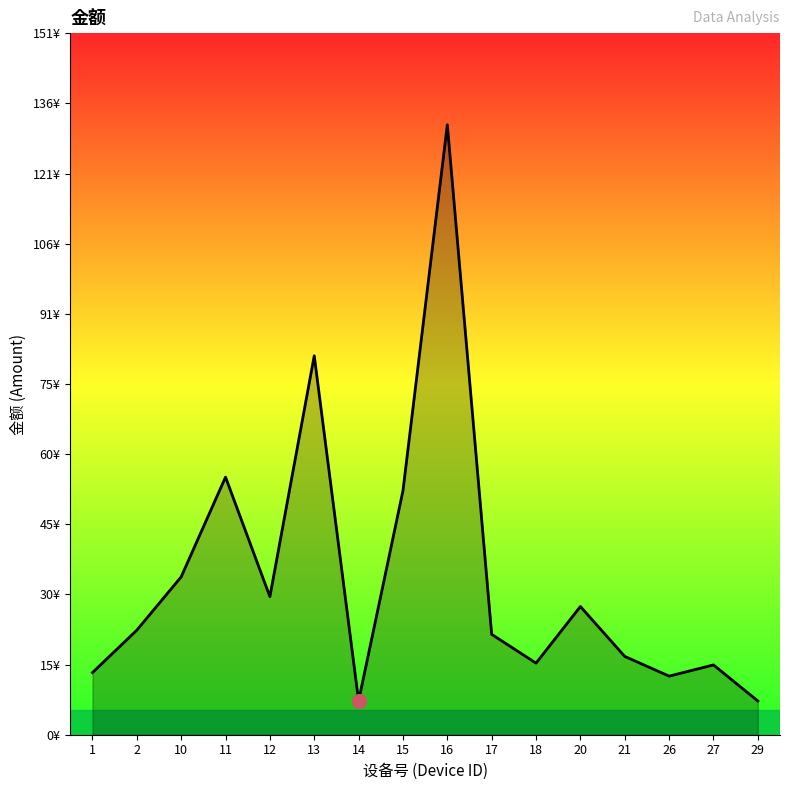

Is this an area chart (filled region under the line)?

Yes